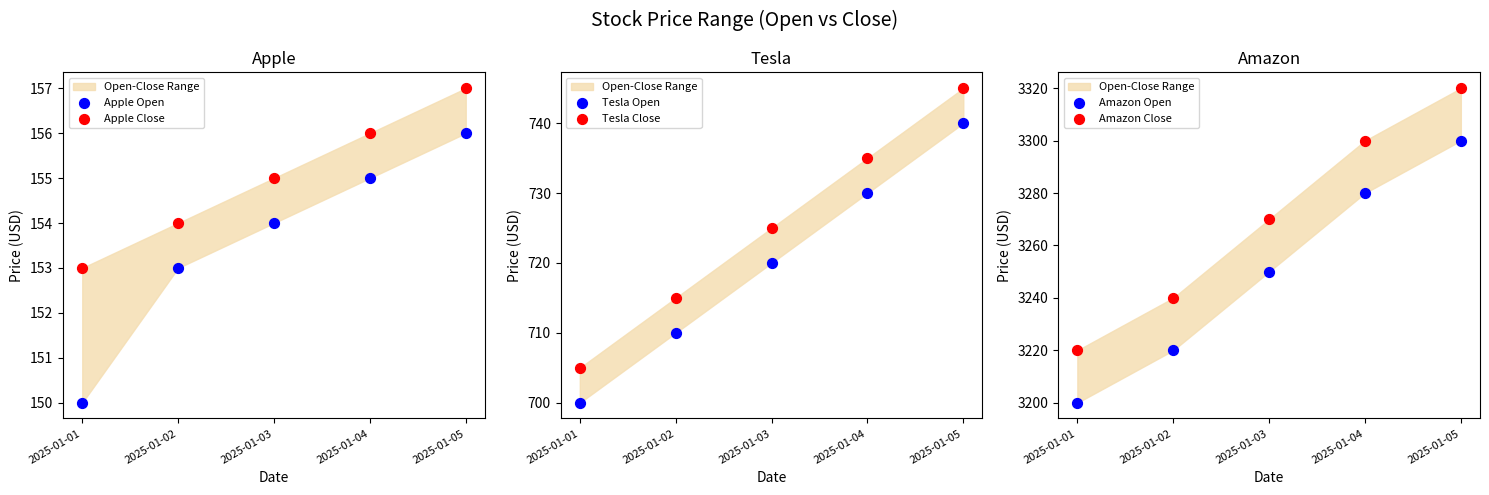

At how many categories does at least one series exceed 3277?

2